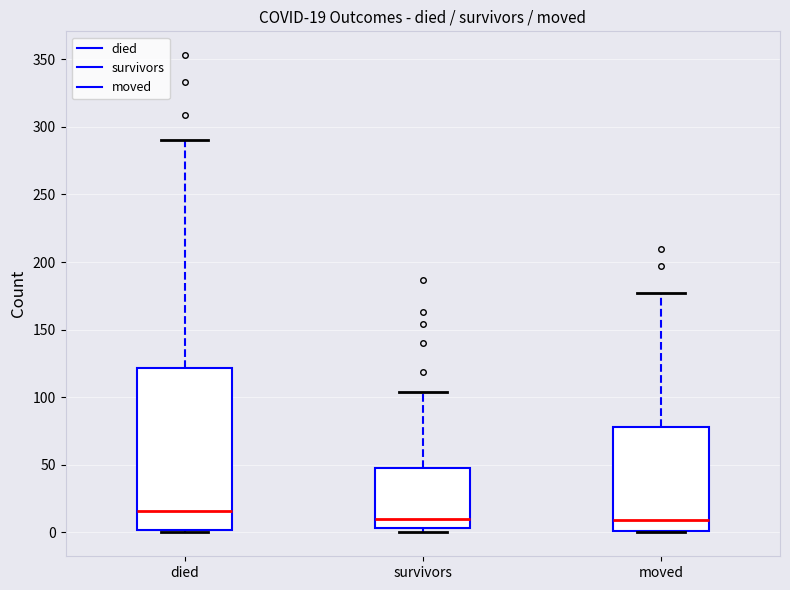

Which box has the highest median line?

died